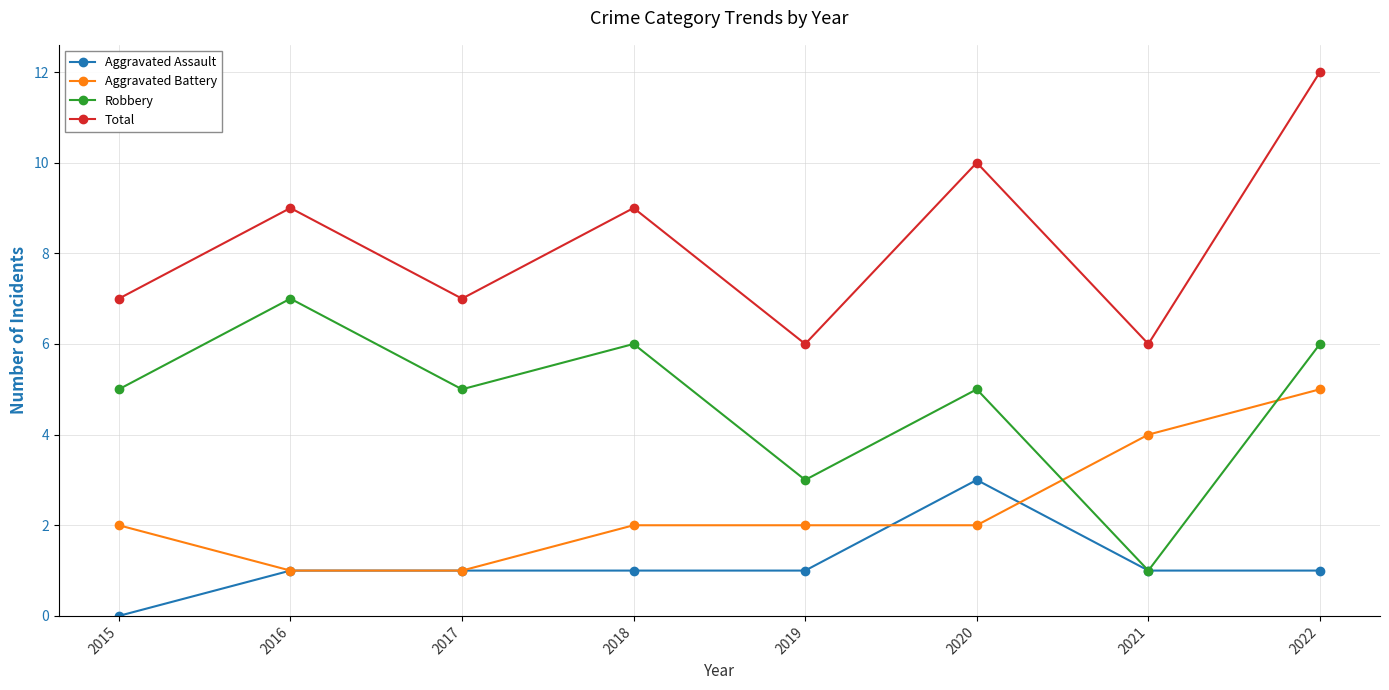

What is the difference between the highest and lowest values at 2020?

8